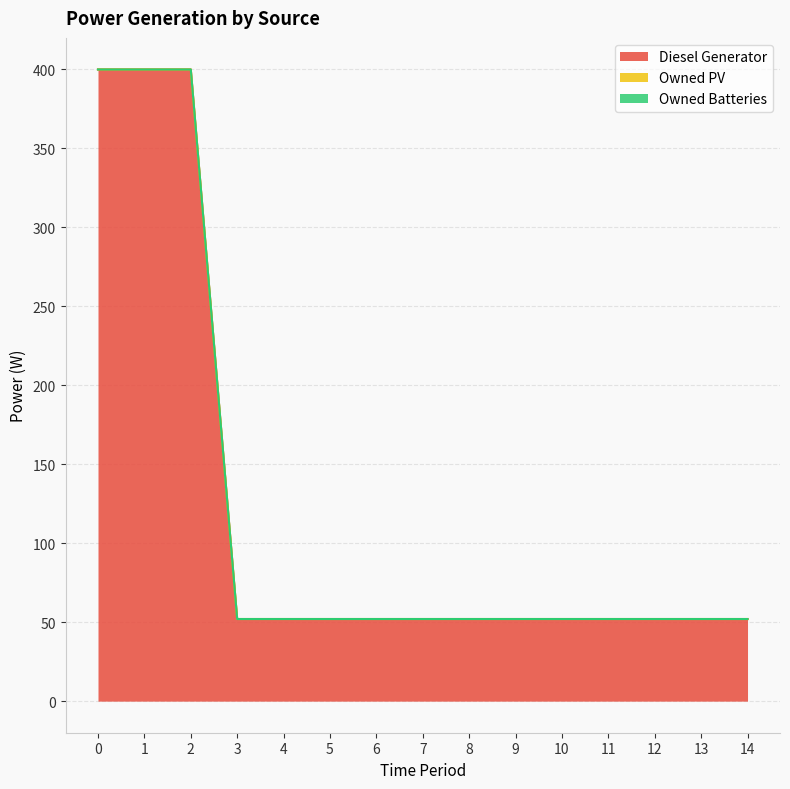

How many data points does each series have?

15